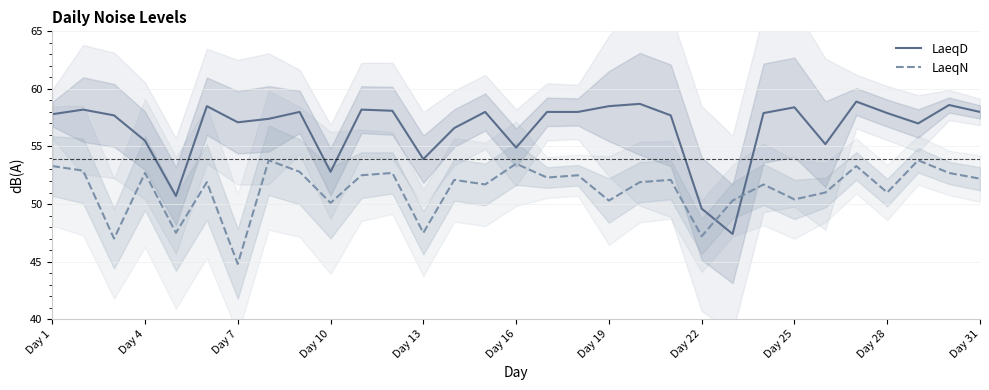

At which label does LaeqN reach its minimum?

Day 7